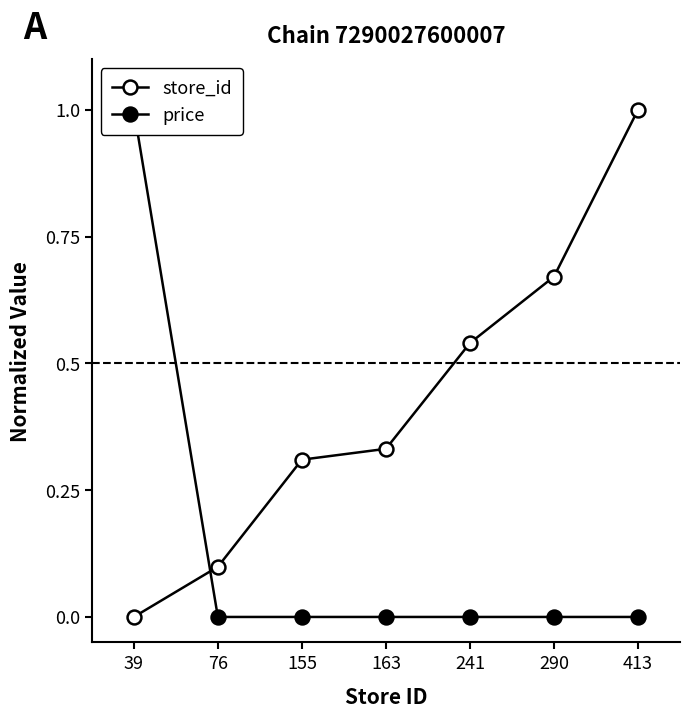

How many data points in store_id are above 0?

6